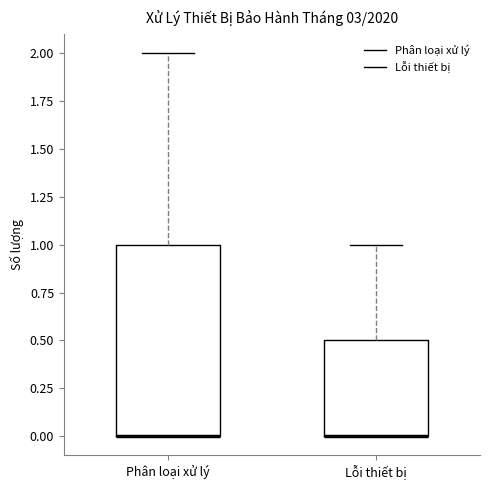

Reading left to right, read every box against the y-axis: the position of its median line, the range the box covers, and the ends of its whiskers. The values are not printed on the chart, so give them approximately, as read against the axis.

Phân loại xử lý: median 0.0 (drawn on the box's lower edge), box 0.0 to 1.0, whiskers 0.0 to 2.0
Lỗi thiết bị: median 0.0 (drawn on the box's lower edge), box 0.0 to 0.5, whiskers 0.0 to 1.0